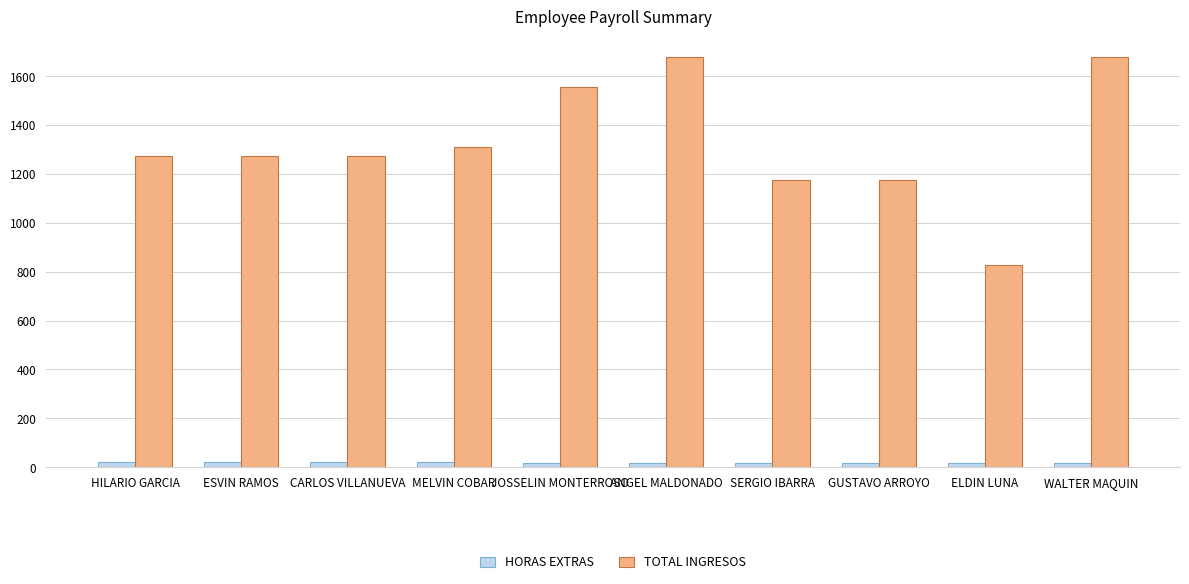

What is the difference between the highest and lowest values at ELDIN LUNA?

809.7